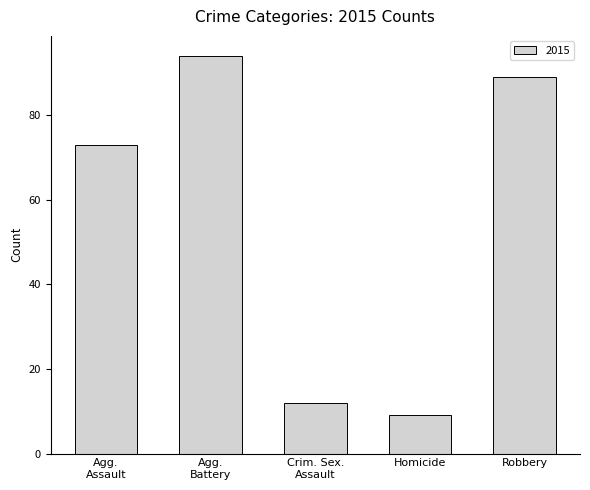

How many values are below 73?

2